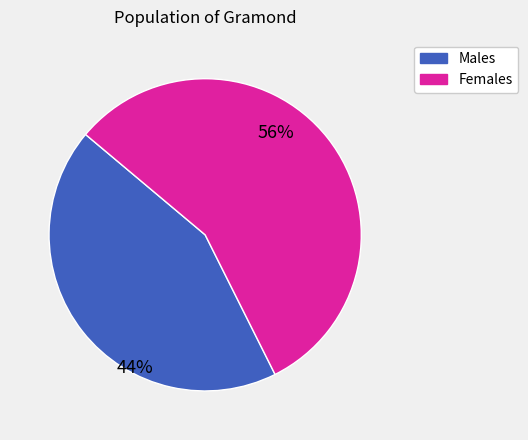

How many slices are in this pie chart?

2